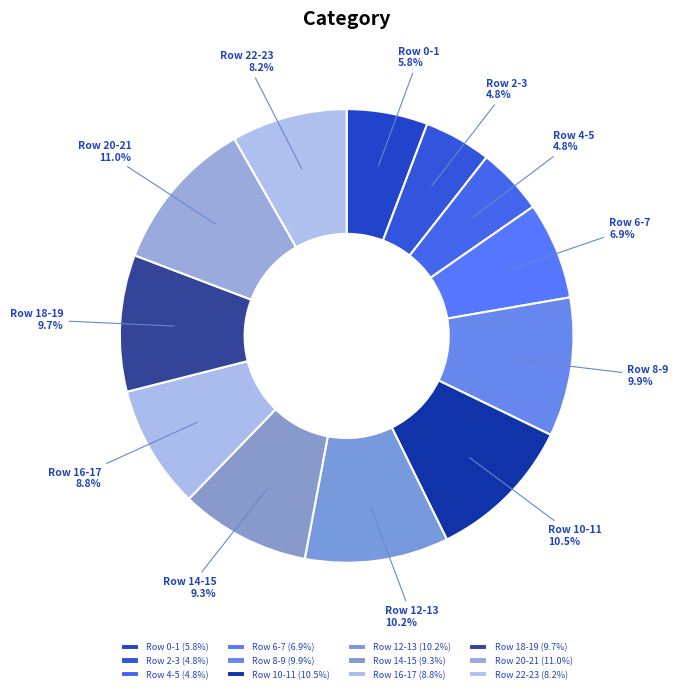

What is the ratio of the value at Row 8-9 to the value at Row 12-13?

1.0